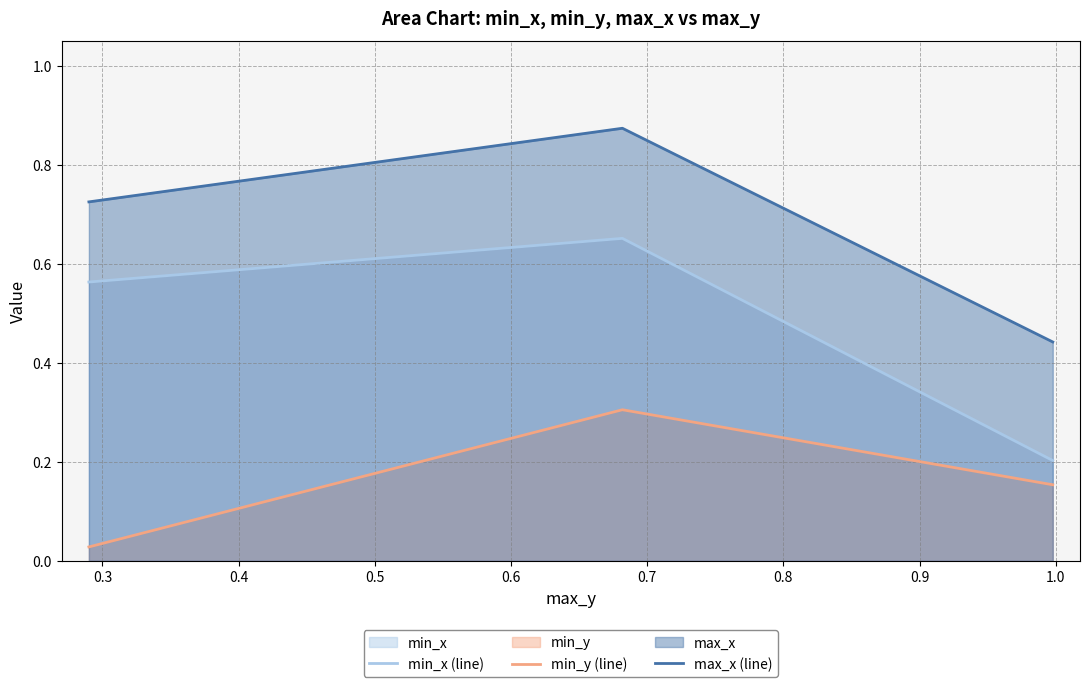

Which series has the widest spread of values?

min_x (line)